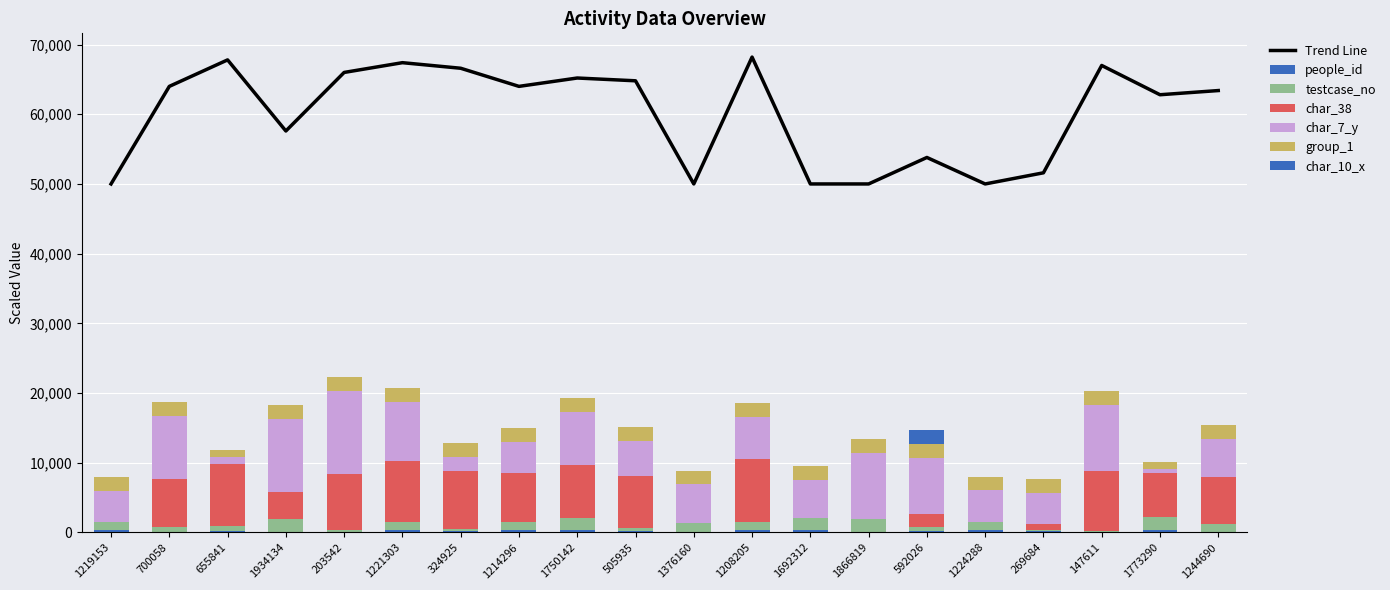

What is the label of the 9th bar from the left?

1750142